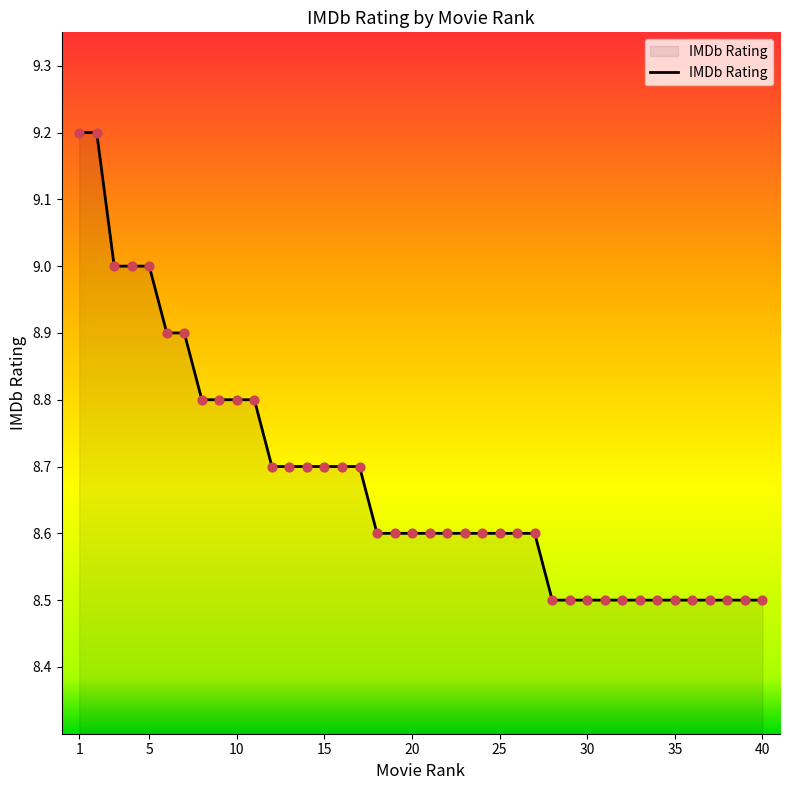

What is the difference between the maximum and minimum values?

0.7